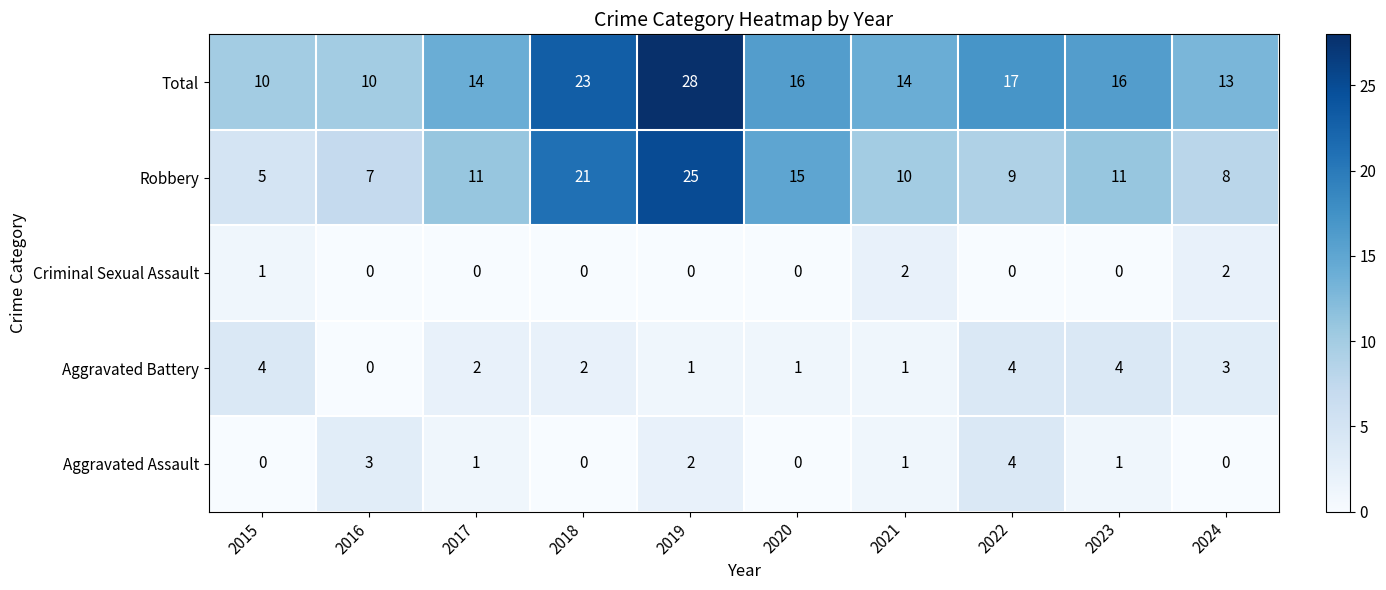

True or false: Aggravated Battery has a value of 4 at 2022.

True